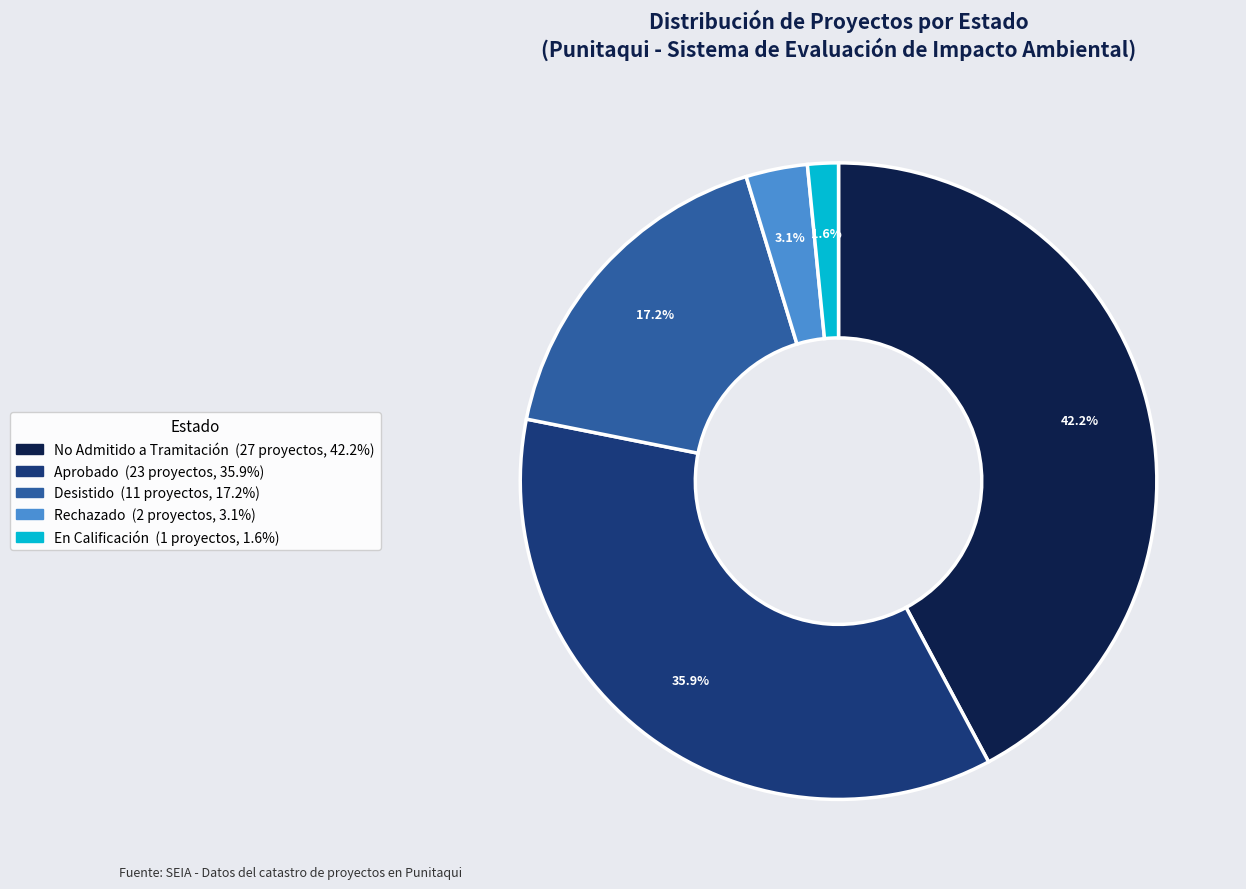

Is there a majority slice in this chart?

No